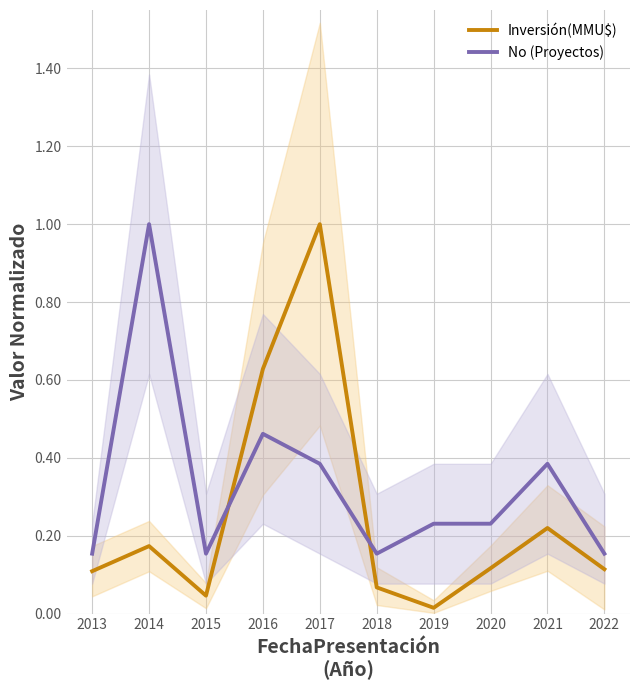

Rank the series by their average value, from highest to lowest.

No (Proyectos), Inversión(MMU$)